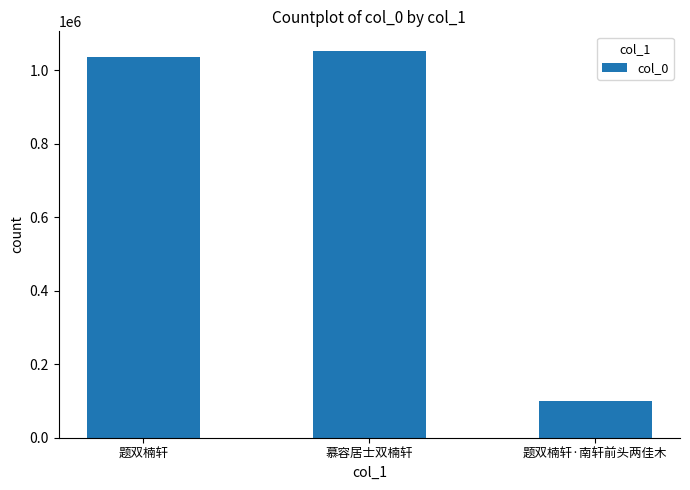

True or false: the data shows 649740 at 慕容居士双楠轩.

False